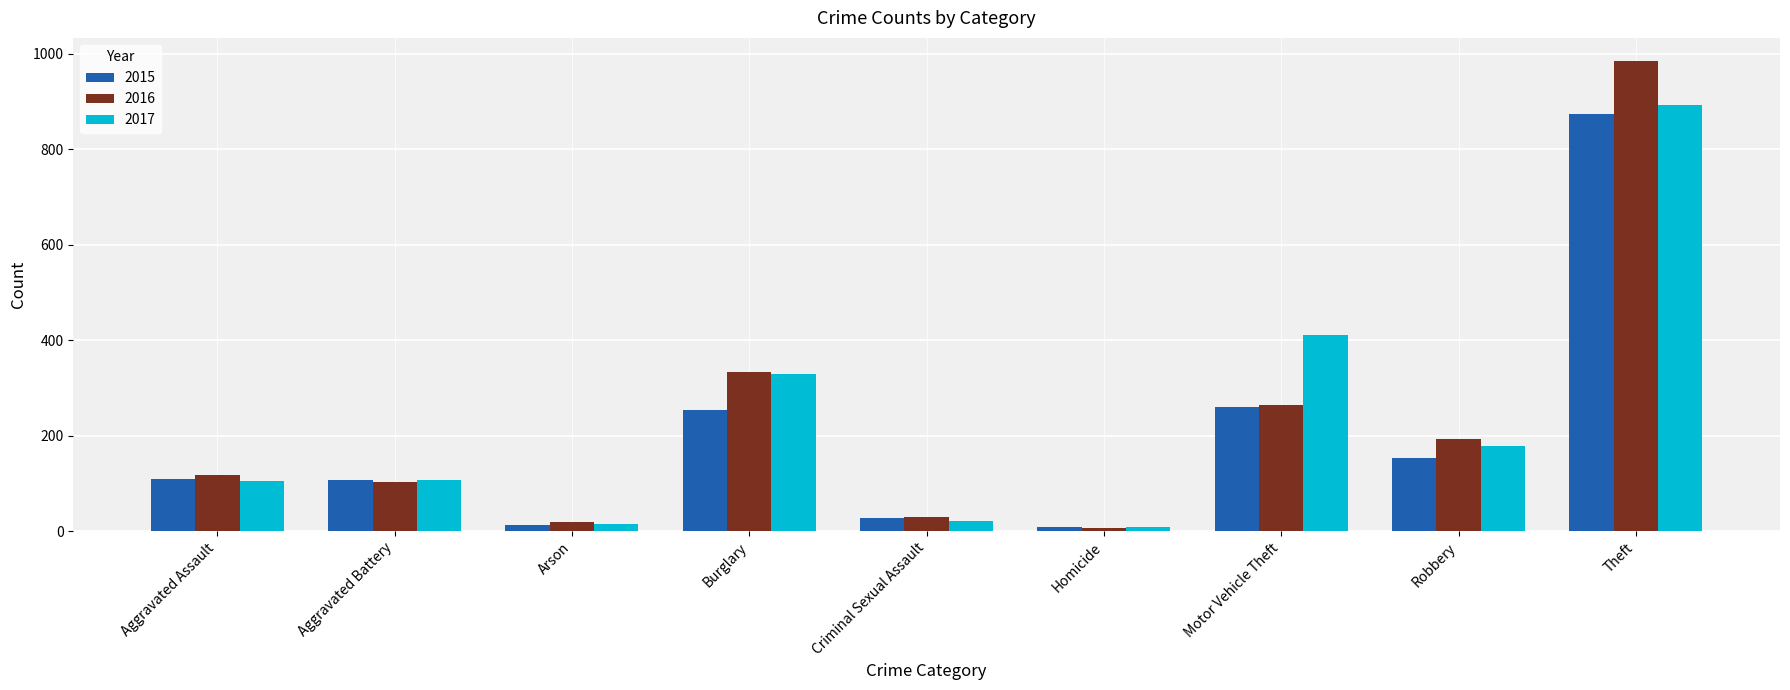

Is it true that 2017 equals 67 at Robbery?

False